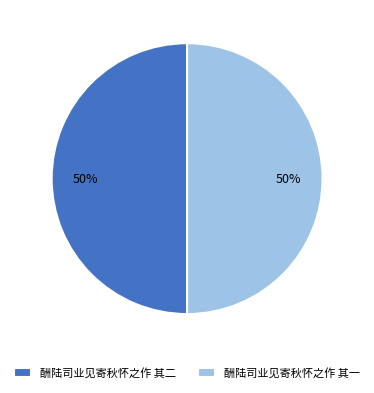

Do 酬陆司业见寄秋怀之作 其一 and 酬陆司业见寄秋怀之作 其二 together represent more than half of the pie?

Yes